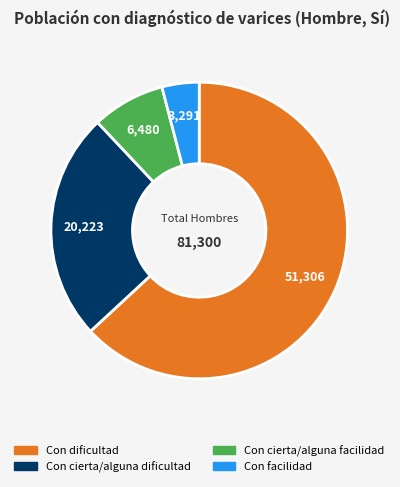

Which slice is the largest?

Con dificultad